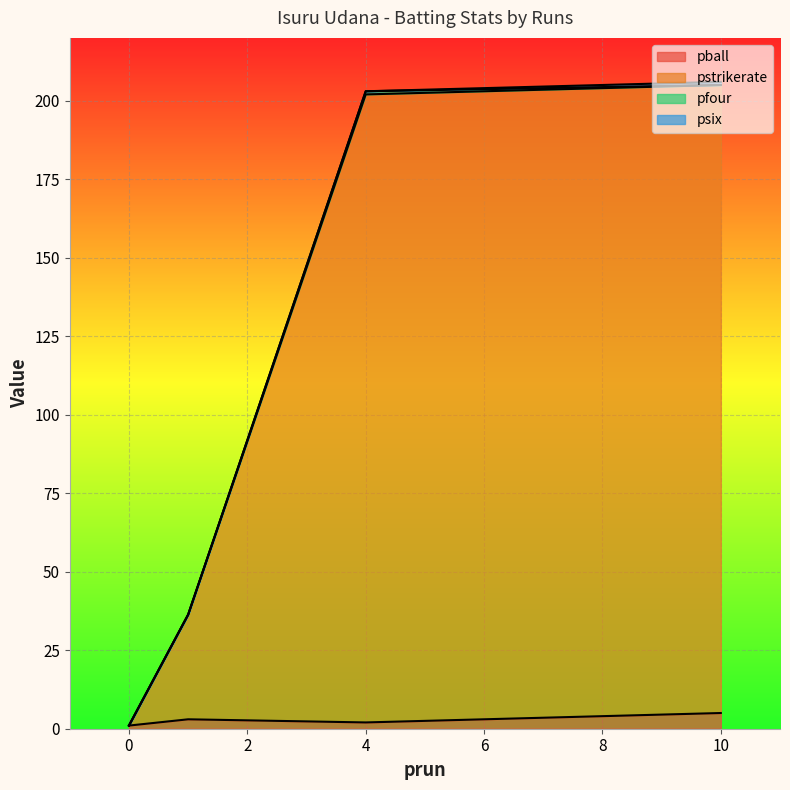

Is the value of pfour at 4 greater than the value of pball at 10?

No